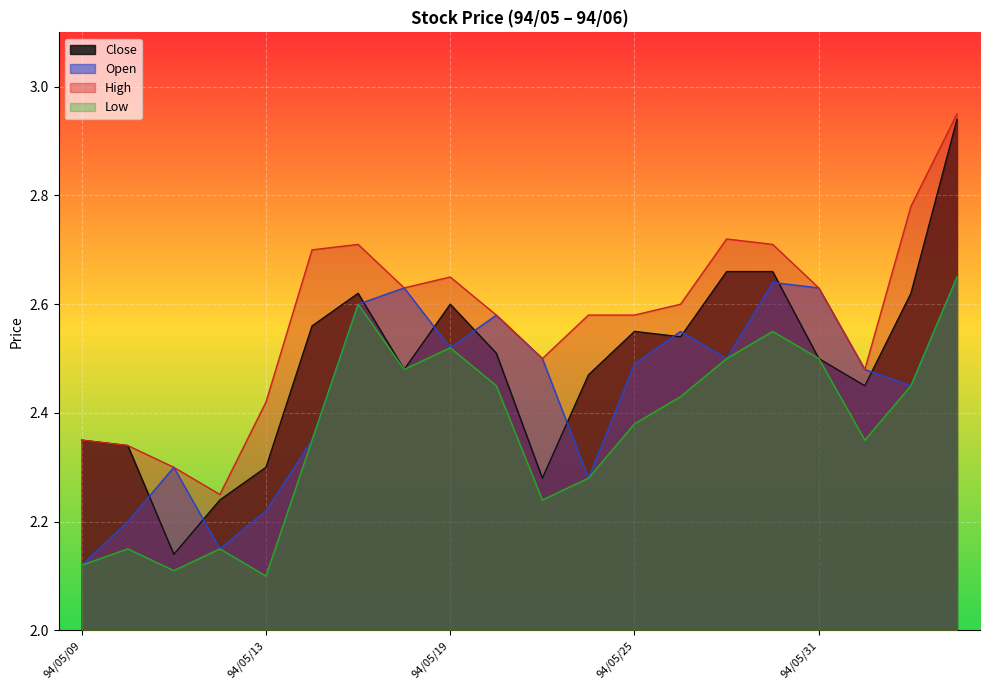

In Low, how many points are higher than both neighbors (excluding endpoints)?

5